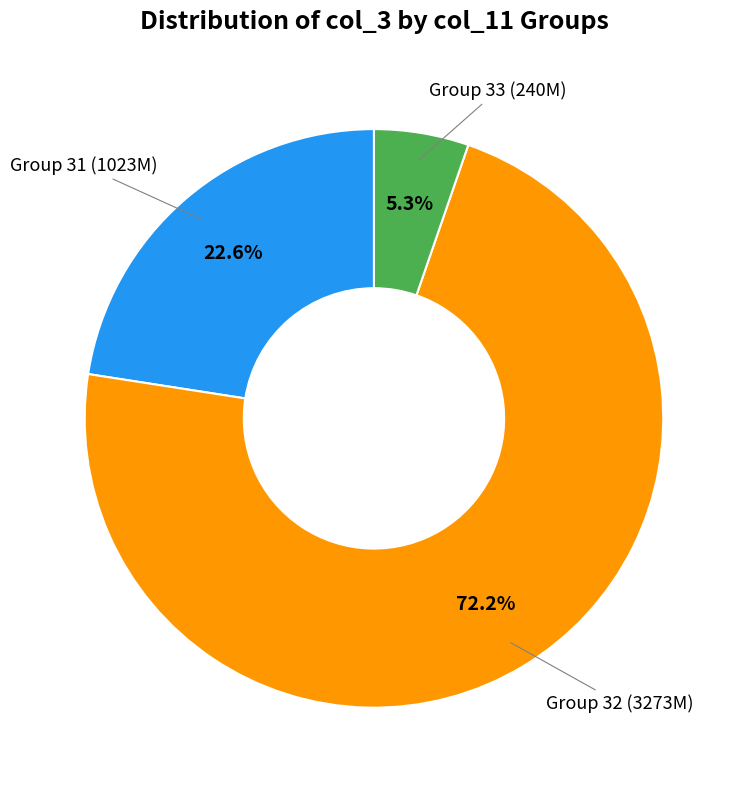

Count the number of slices in the pie.

3